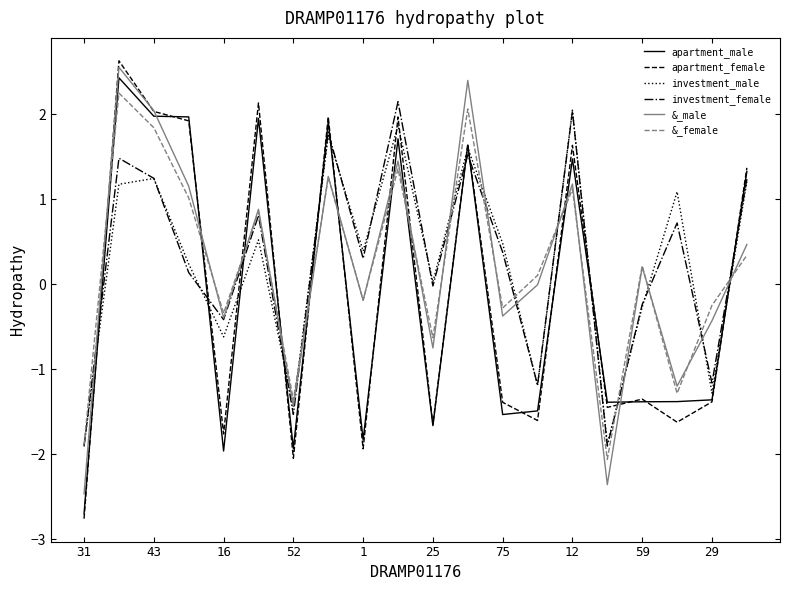

How many negative values does the apartment_female series have?

11